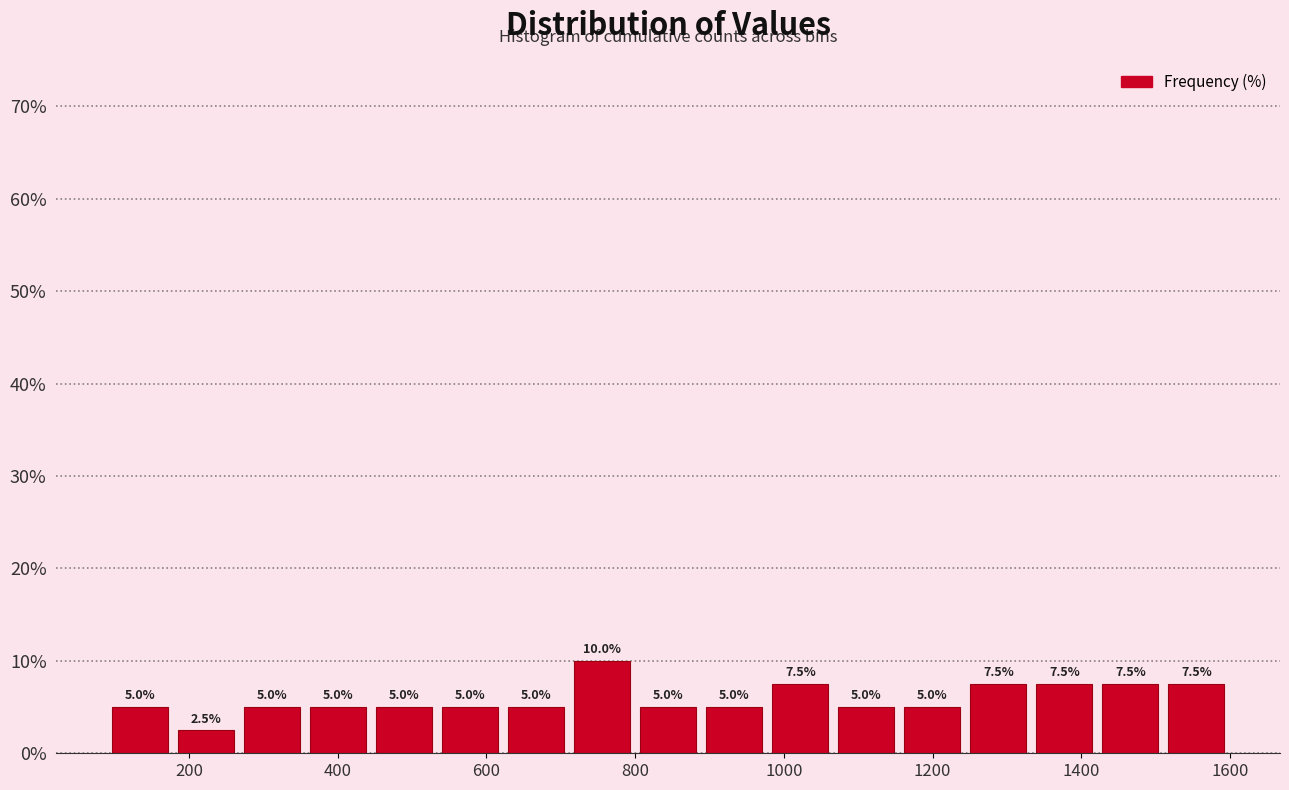

Reading left to right, transcribe this chart: for each bar, give the range it covers on the x-axis and its height. The bar edges are not printed on the chart, so give them approximately, as read against the axis.

100 to 180: 5.0
180 to 260: 2.5
260 to 360: 5.0
360 to 440: 5.0
440 to 540: 5.0
540 to 620: 5.0
620 to 720: 5.0
720 to 800: 10.0
800 to 880: 5.0
880 to 980: 5.0
980 to 1060: 7.5
1060 to 1160: 5.0
1160 to 1240: 5.0
1240 to 1340: 7.5
1340 to 1420: 7.5
1420 to 1520: 7.5
1520 to 1600: 7.5